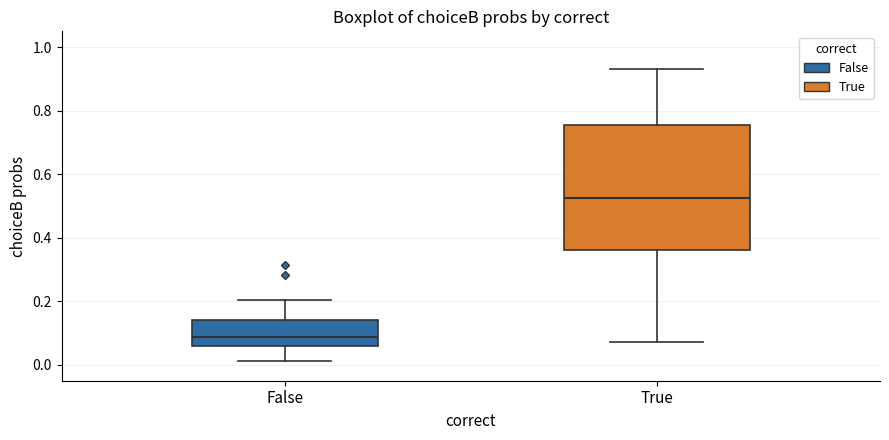

Where does the median line of the box for False sit on the y-axis? The values are not printed on the chart, so give them approximately, as read against the axis.

0.08